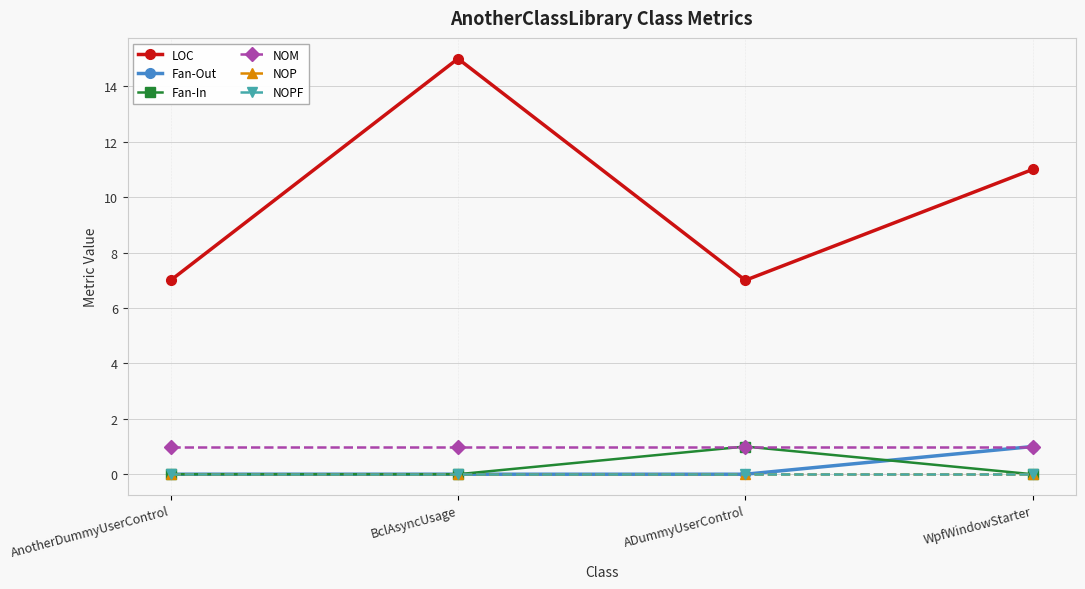

Is the value of Fan-Out at BclAsyncUsage greater than the value of NOM at WpfWindowStarter?

No